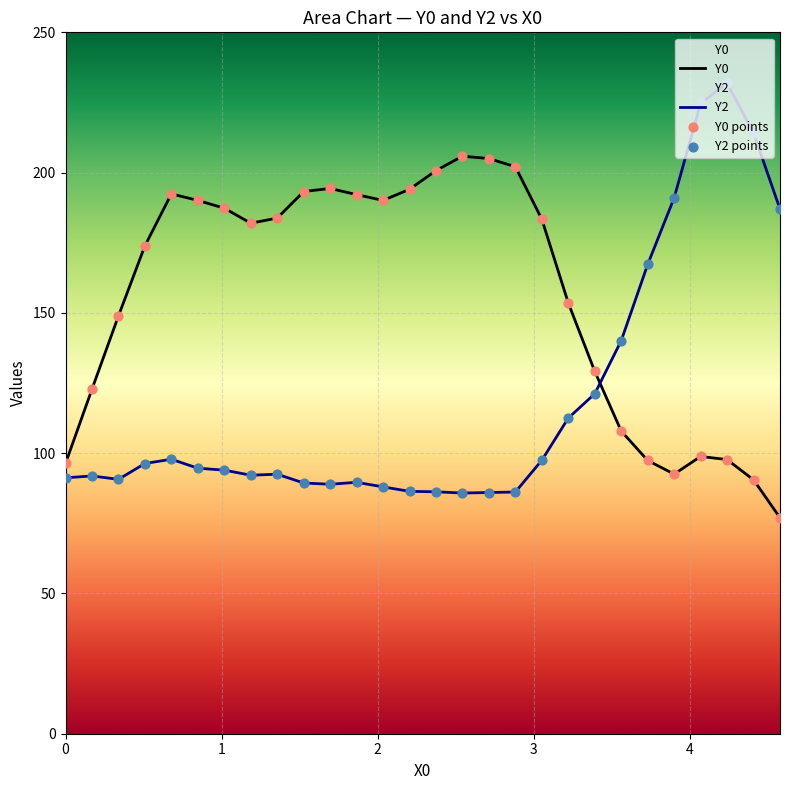

What are all the series names shown in the legend?

Y0, Y2, Y0 points, Y2 points